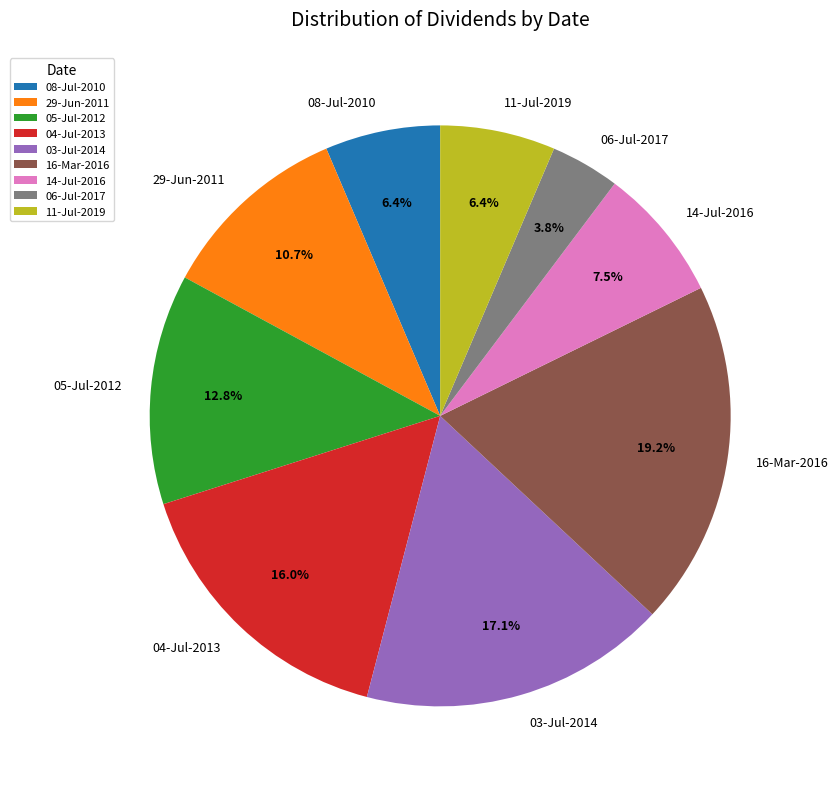

Between 08-Jul-2010 and 14-Jul-2016, which is larger?

14-Jul-2016